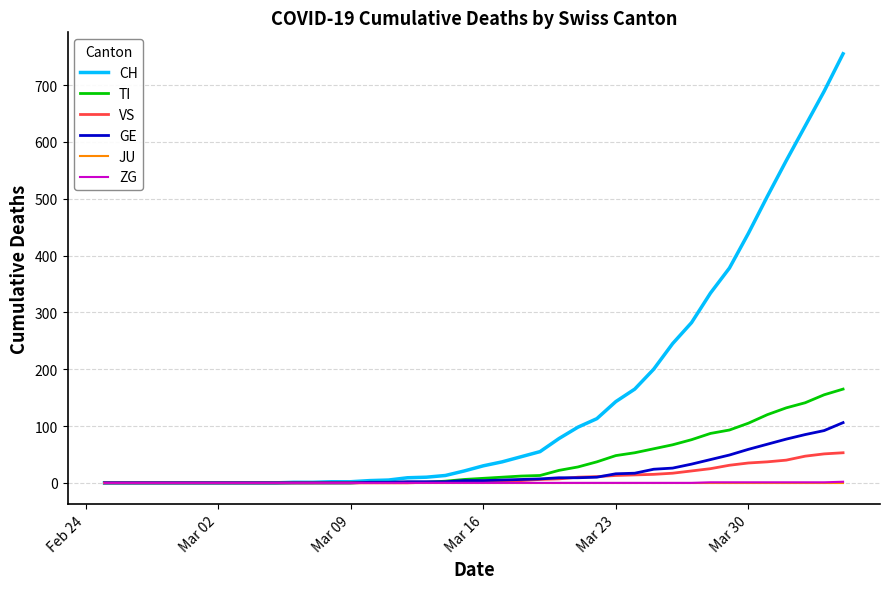

What is the maximum value for GE?

106